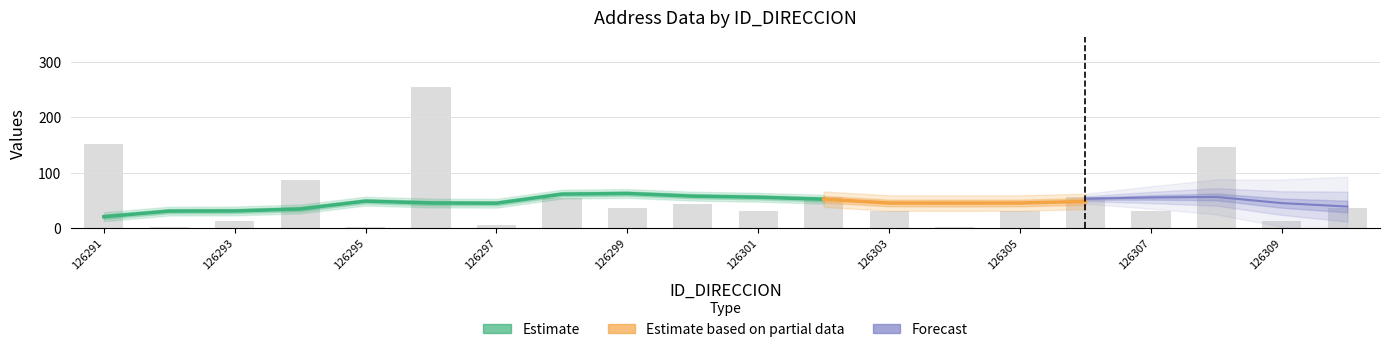

What is the average value?

54